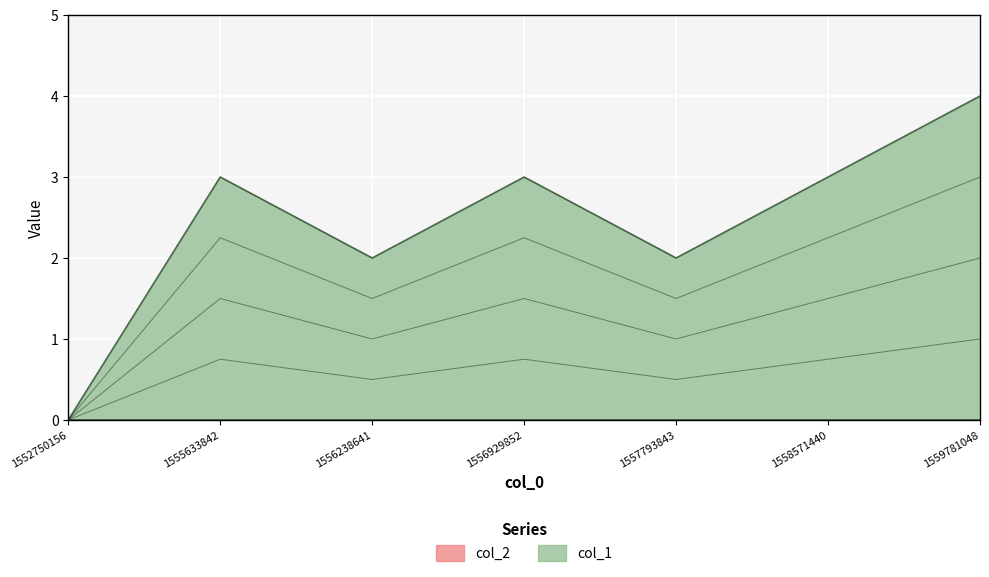

Reading left to right, transcribe all the data shown in this chart.

1552750156=0	1555633842=3	1556238641=2	1556929852=3	1557793843=2	1558571440=3	1559781048=4